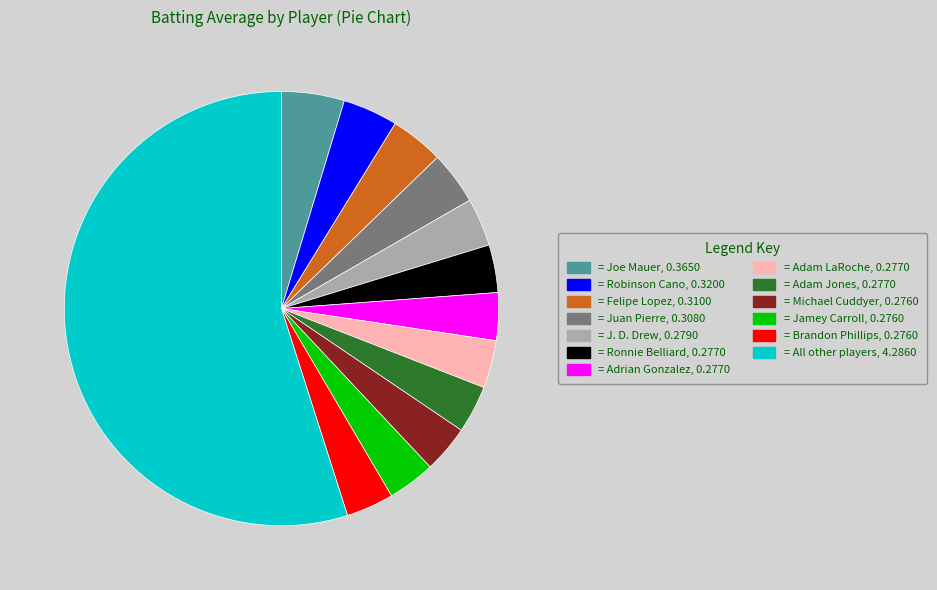

Does any single category account for the majority?

Yes